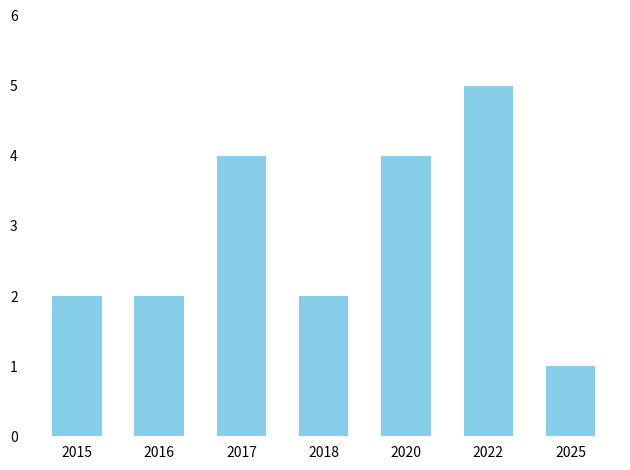

How many series are shown in this chart?

1